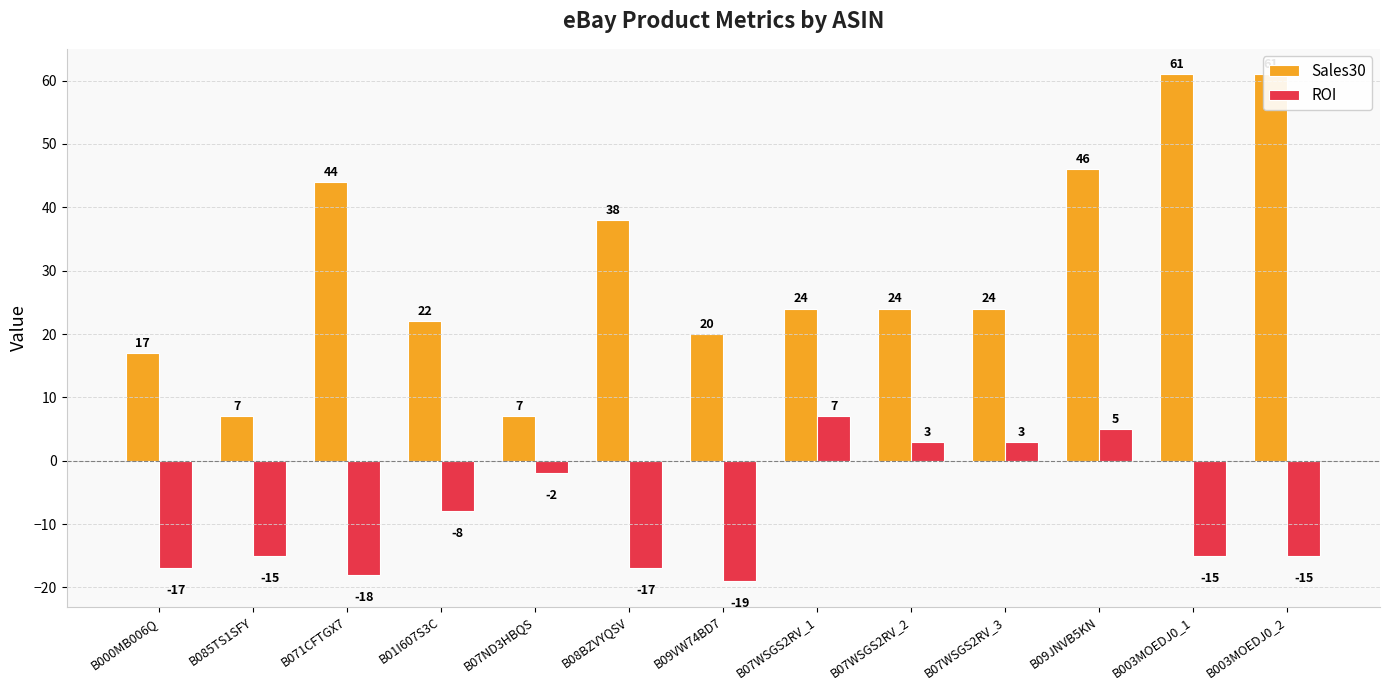

What is the difference between the maximum and minimum values in the ROI series?

26